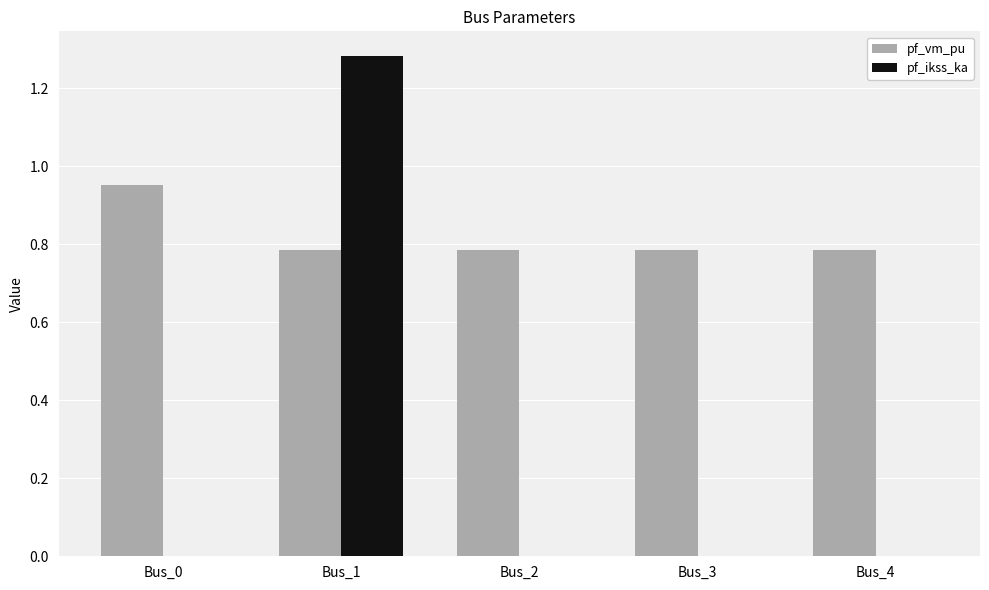

Which series has the largest range (max minus min)?

pf_ikss_ka